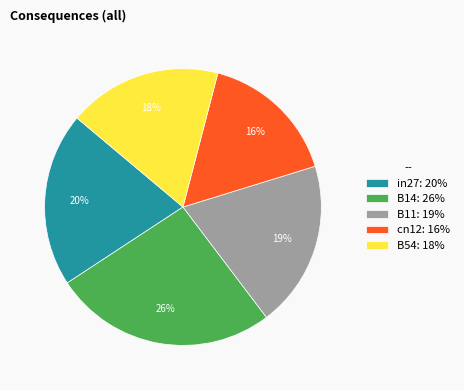

Count the number of slices in the pie.

5